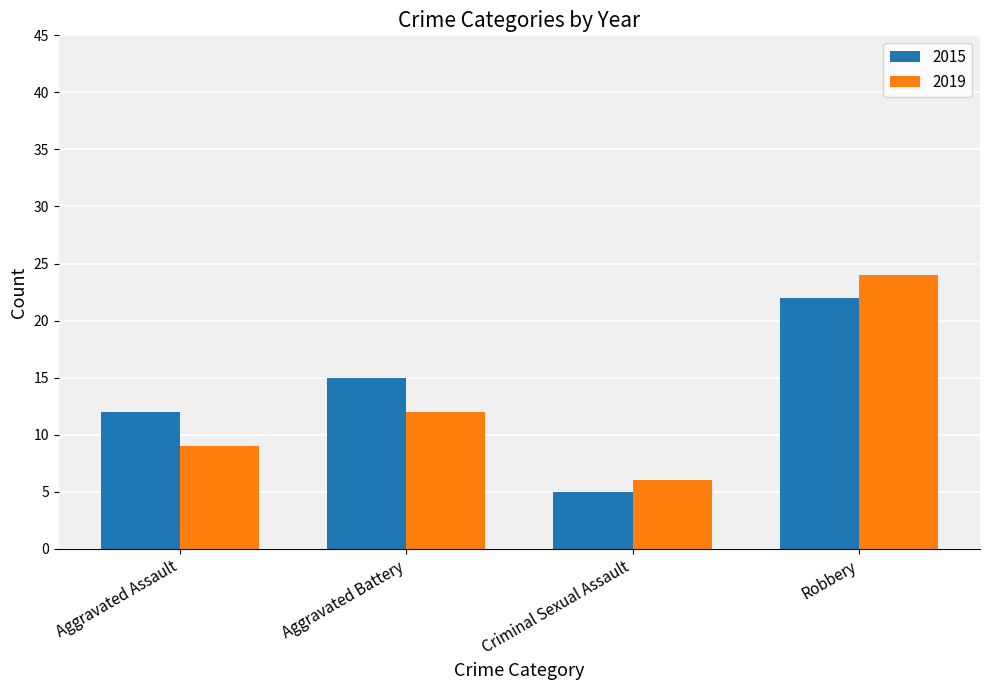

Which series changed the most between Aggravated Assault and Criminal Sexual Assault?

2015